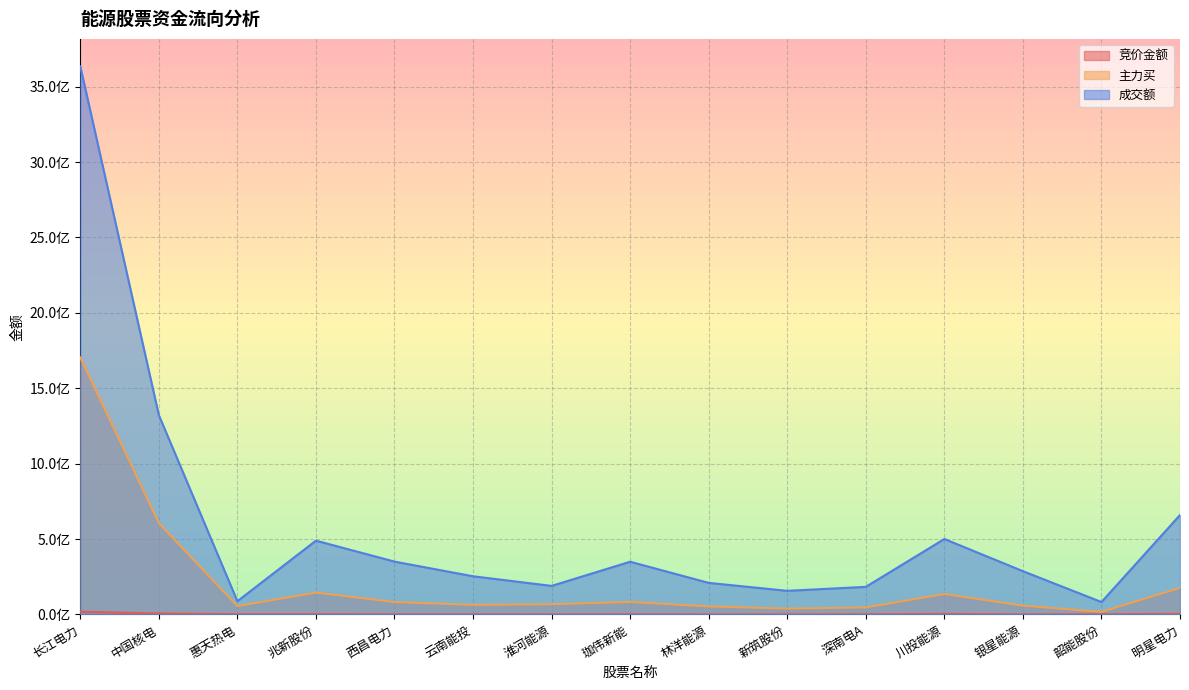

Does the chart display data point markers on the line(s)?

No